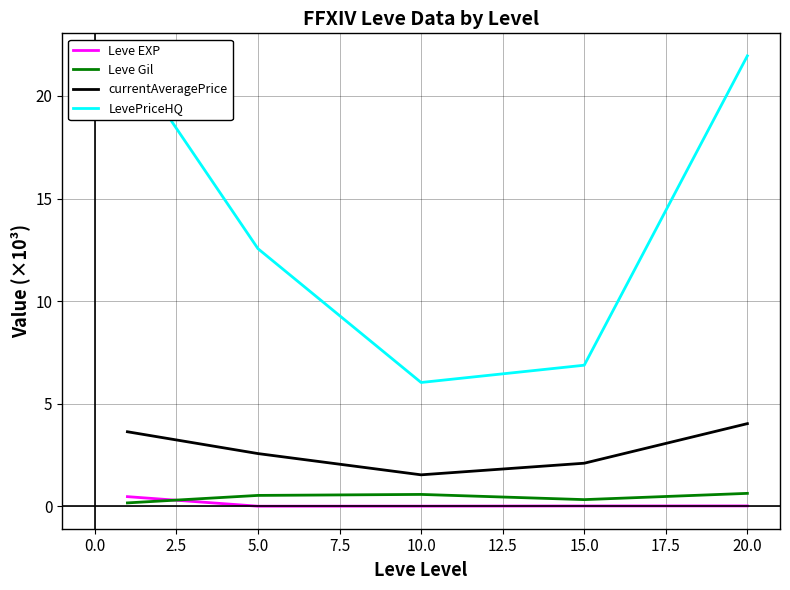

What is the minimum value for currentAveragePrice?

1.5